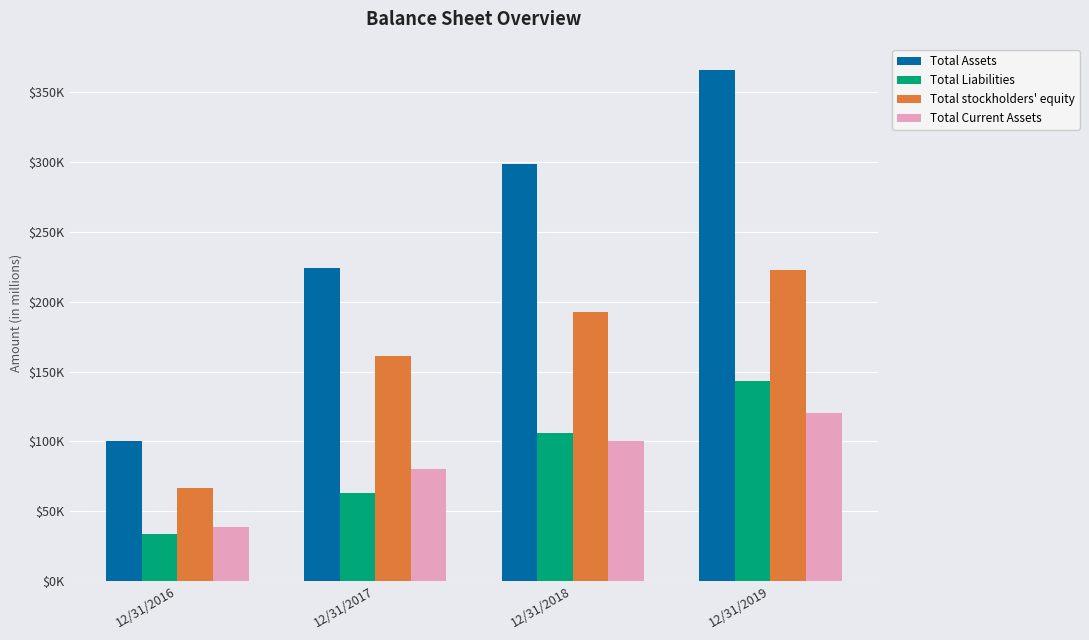

Which label corresponds to the largest value in the chart?

12/31/2019